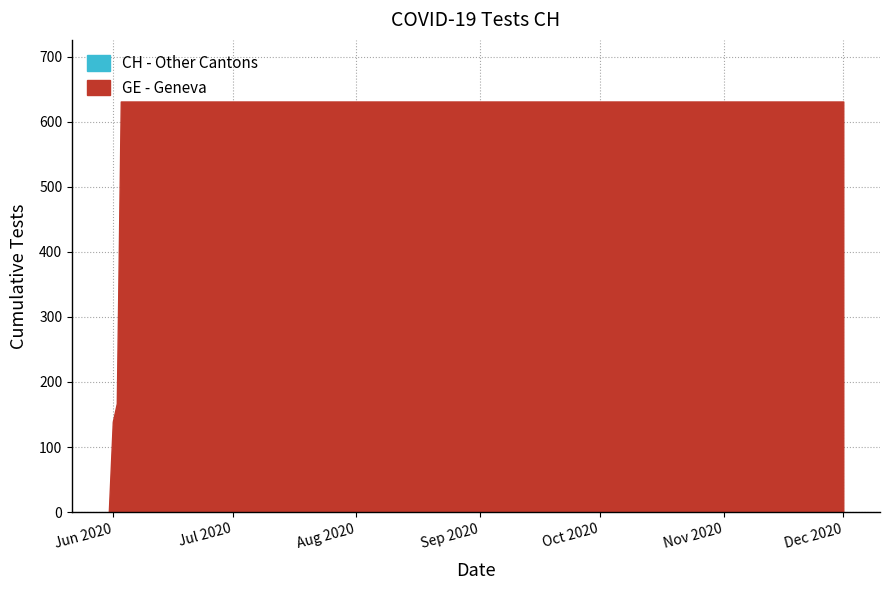

What is the difference between the maximum and second lowest values in the CH series?

492